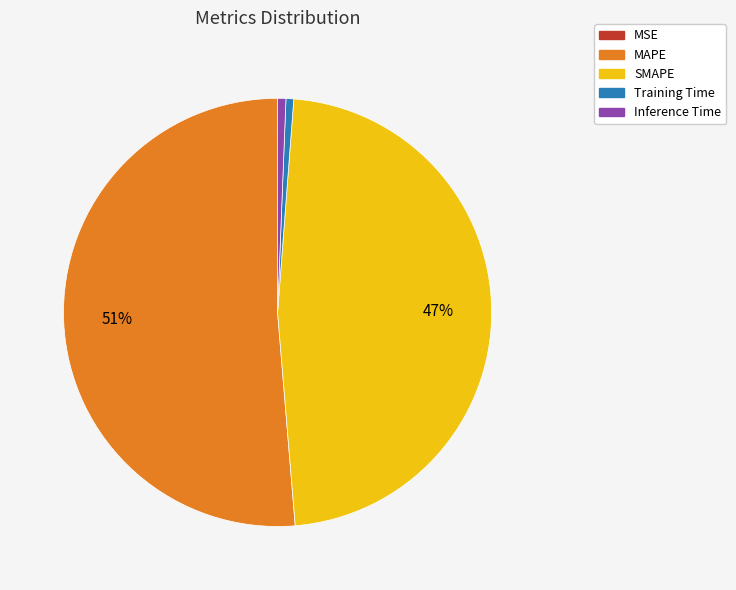

Does Training Time account for over 50% of the chart?

No